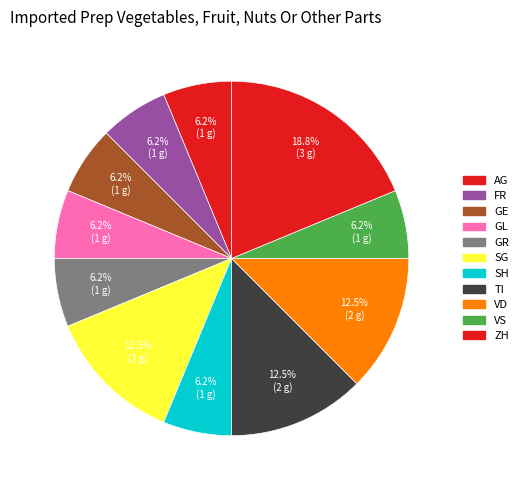

Which category has the biggest portion of the pie?

ZH